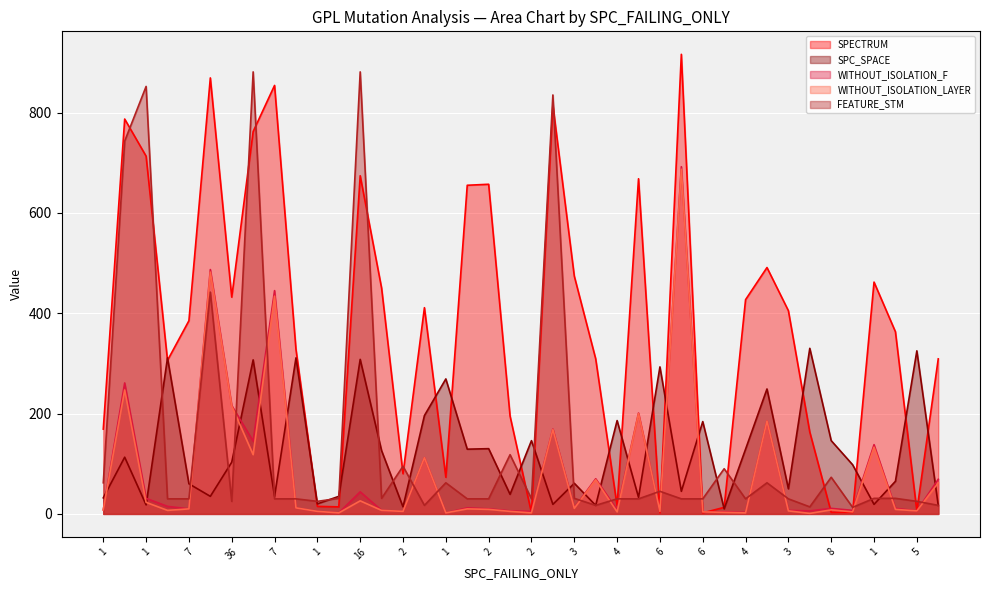

At which label does SPECTRUM first exceed 385?

93